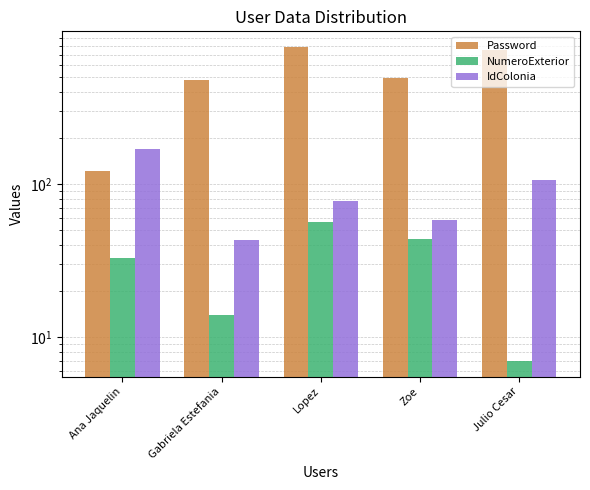

What is the spread (max minus min) of values at Julio Cesar?

745